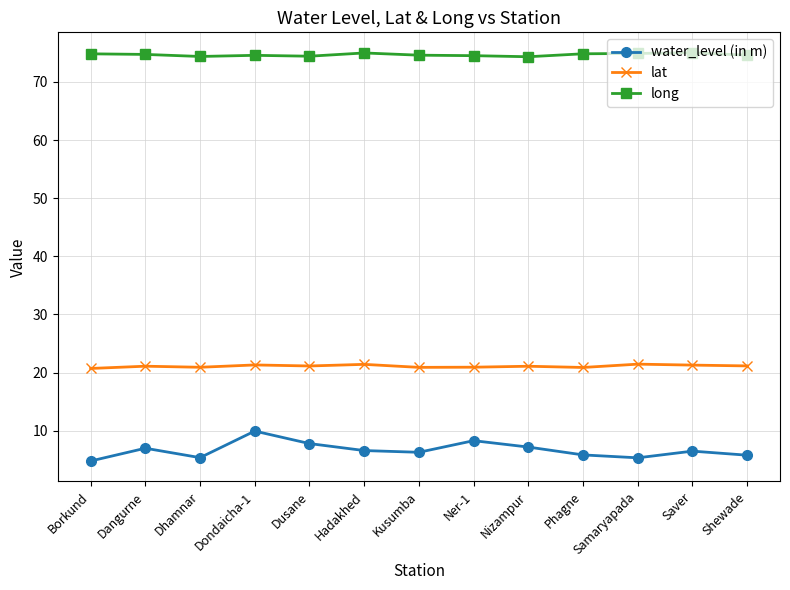

Does the chart display data point markers on the line(s)?

Yes